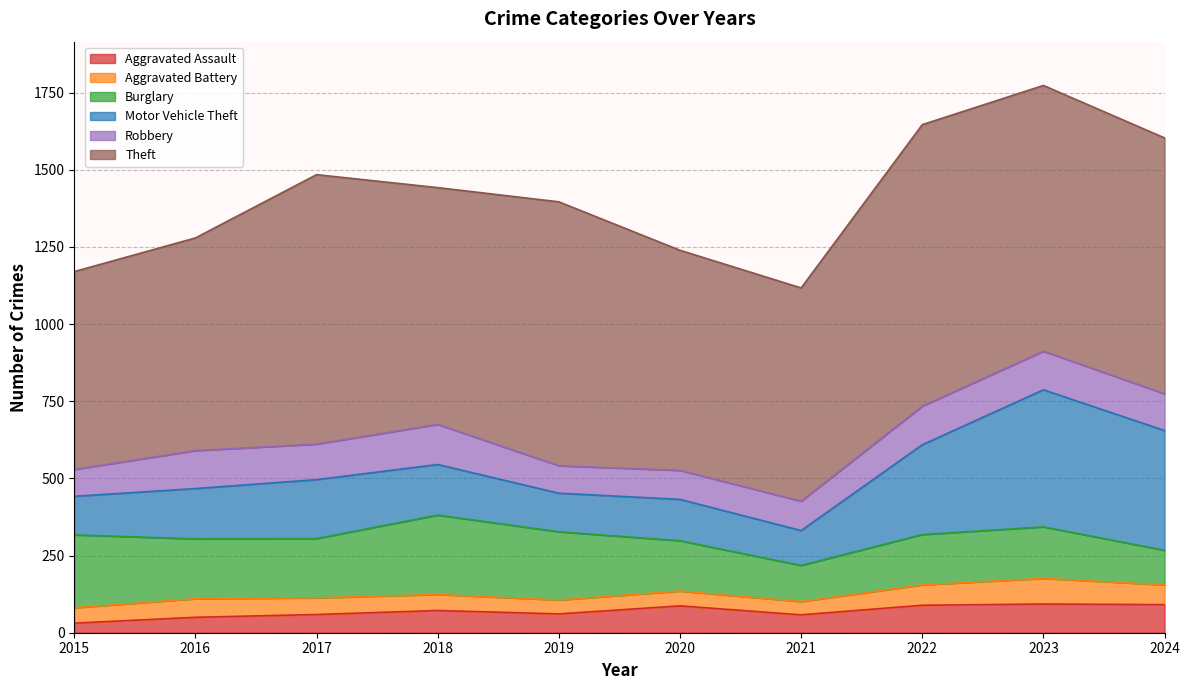

What is the average value of the Aggravated Battery series?

56